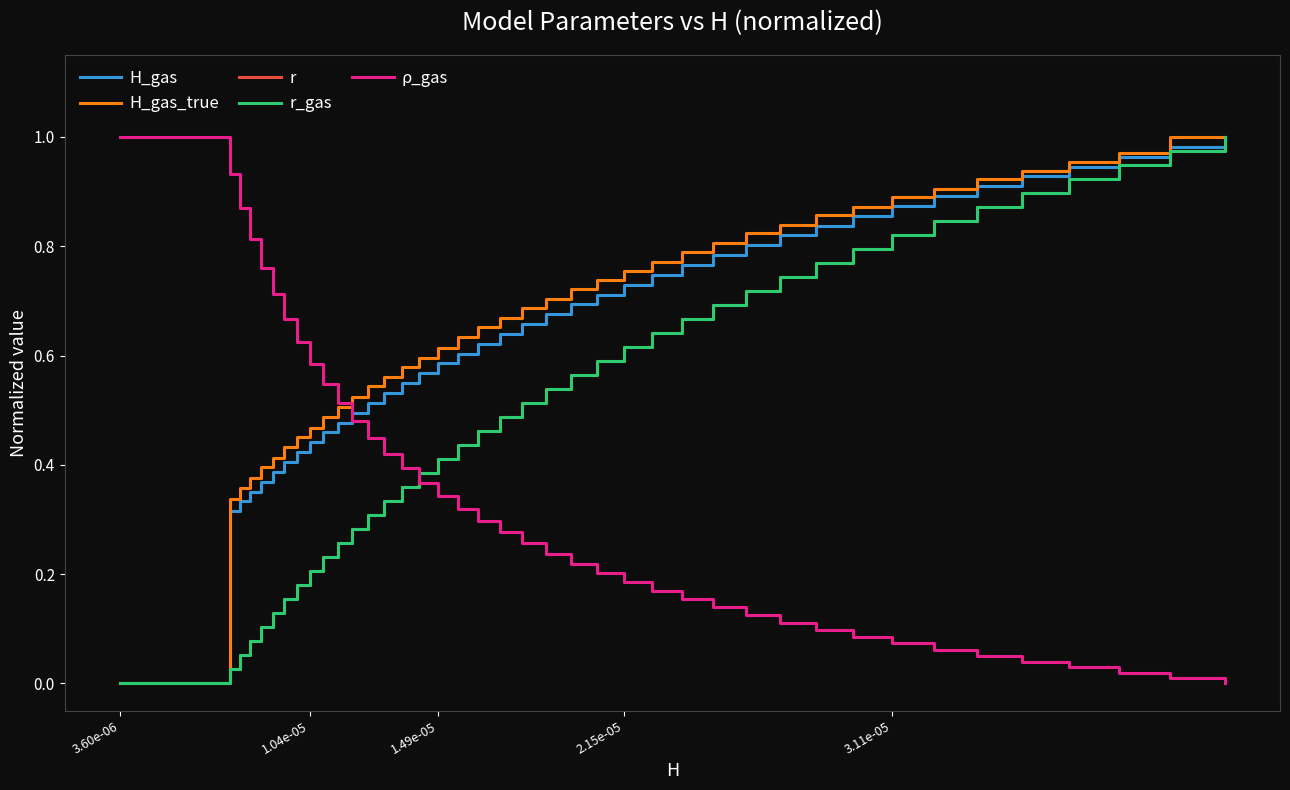

Does the chart display data point markers on the line(s)?

No